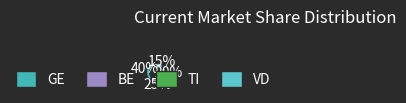

How many segments does this pie chart have?

4